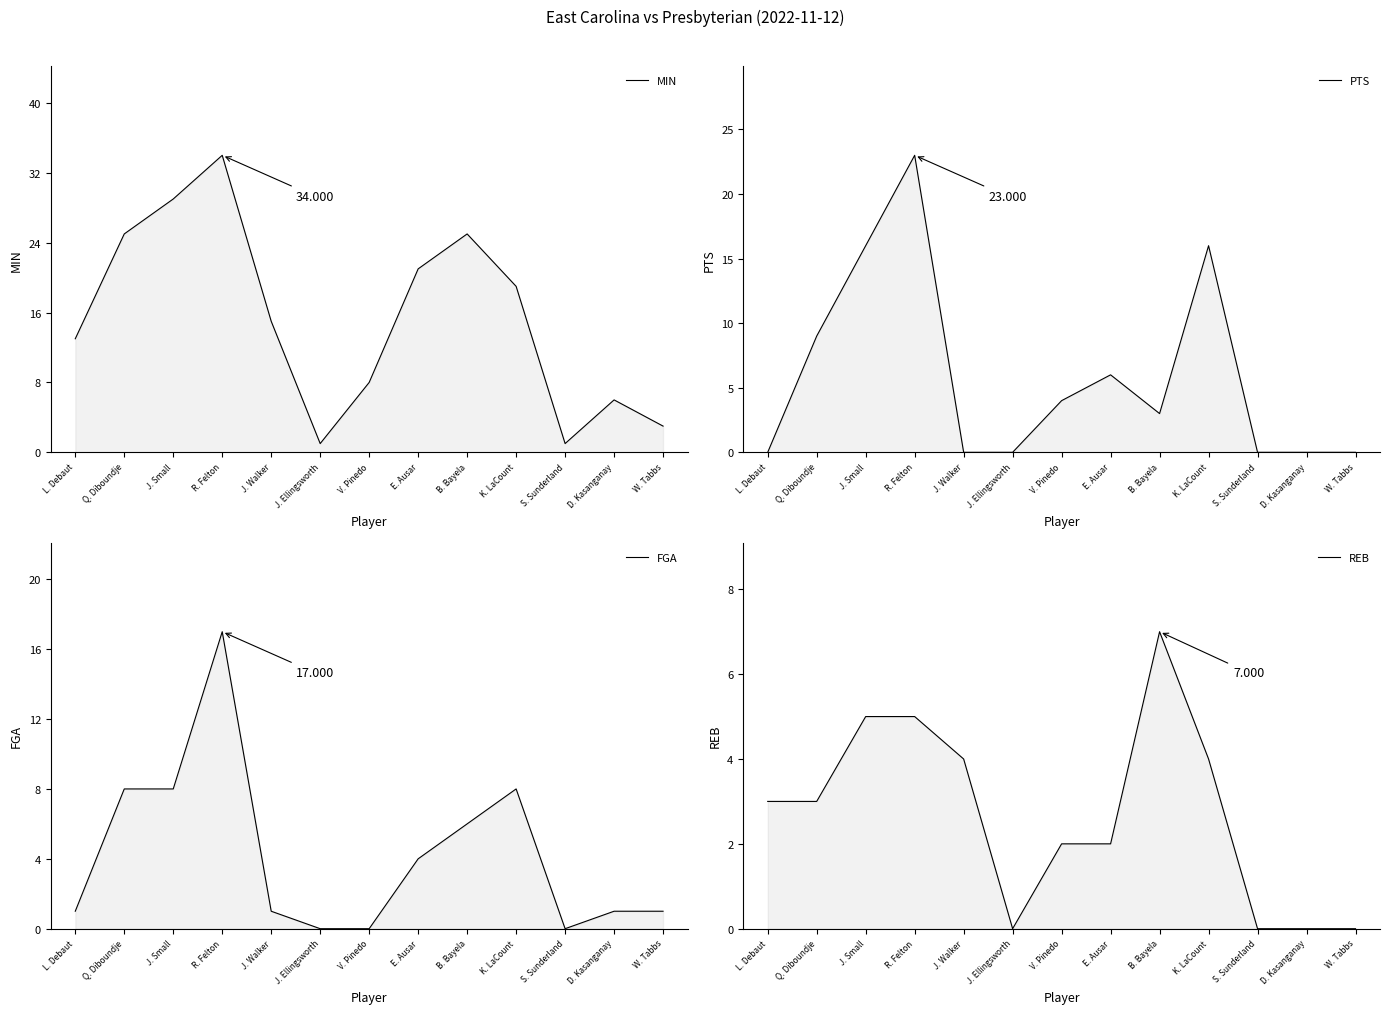

At which label is MIN closest to 17?

J. Walker